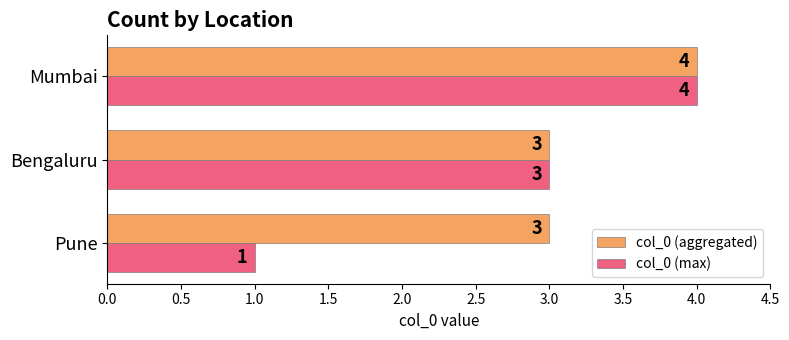

List the series in order of their overall mean, lowest first.

col_0 (max), col_0 (aggregated)